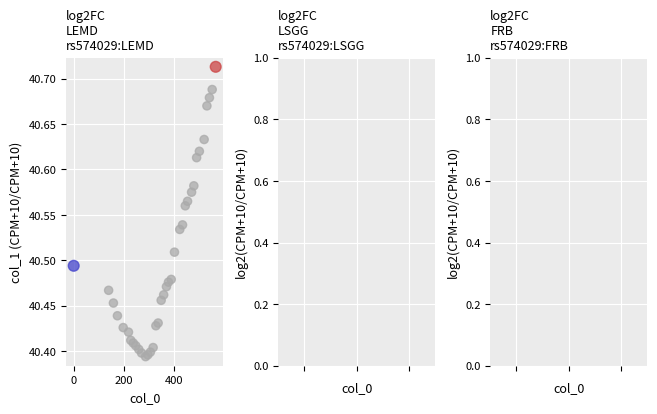

What is the range of Y values (max minus min)?

0.3